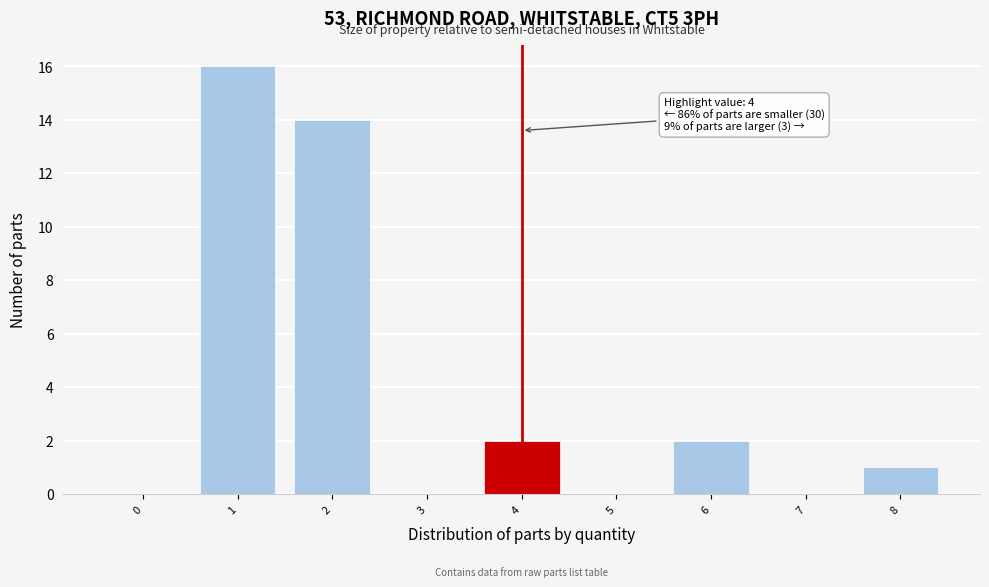

Reading left to right, transcribe all the data shown in this chart.

0=0	1=16	2=14	3=0	4=2	5=0	6=2	7=0	8=1